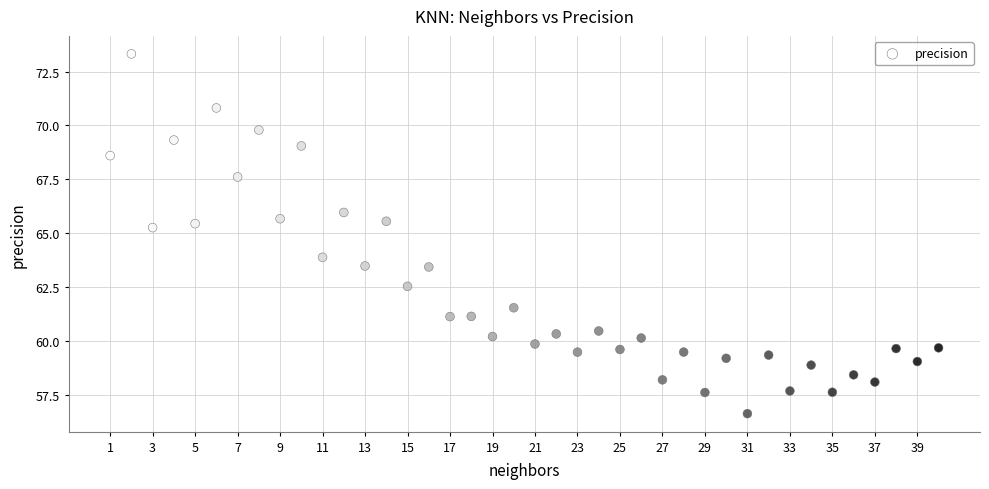

What is the range of Y values (max minus min)?

16.7